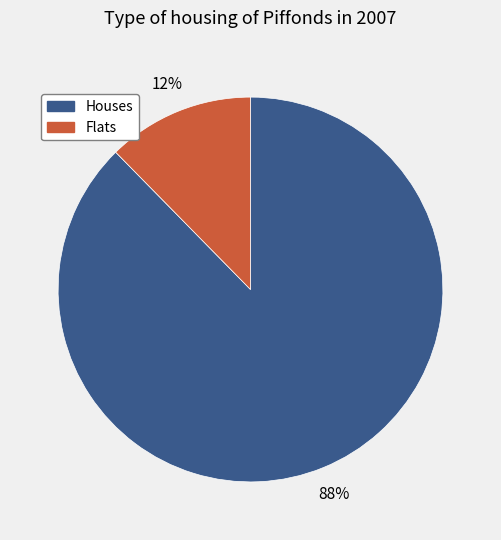

To the nearest percent, what is the average slice percentage?

50%